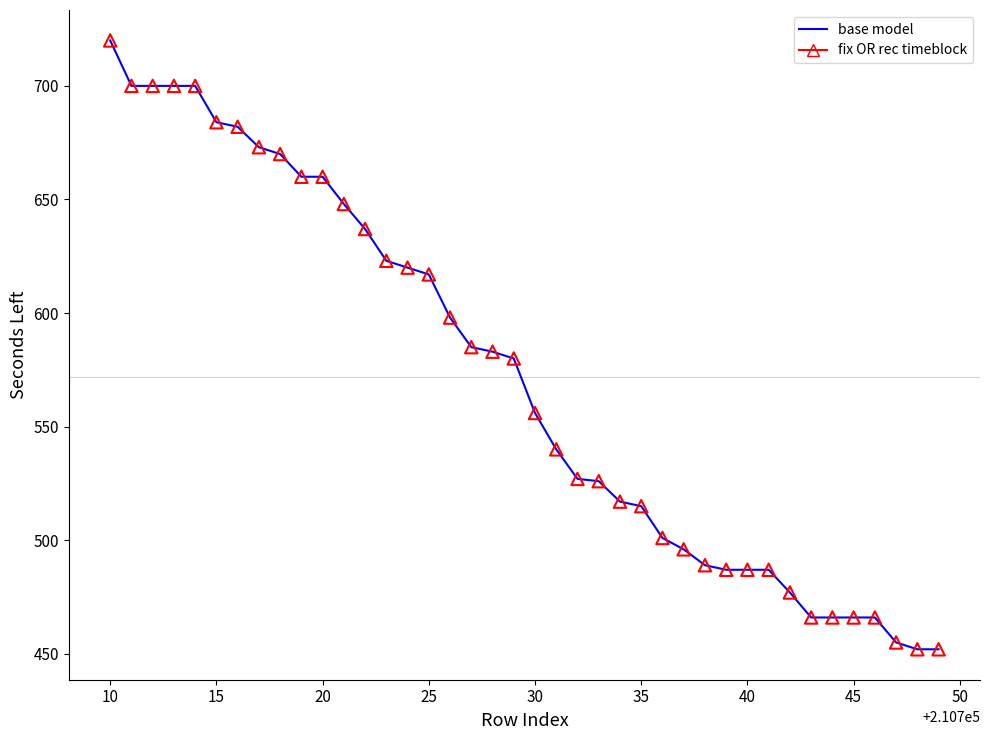

What is the smallest value displayed?

452